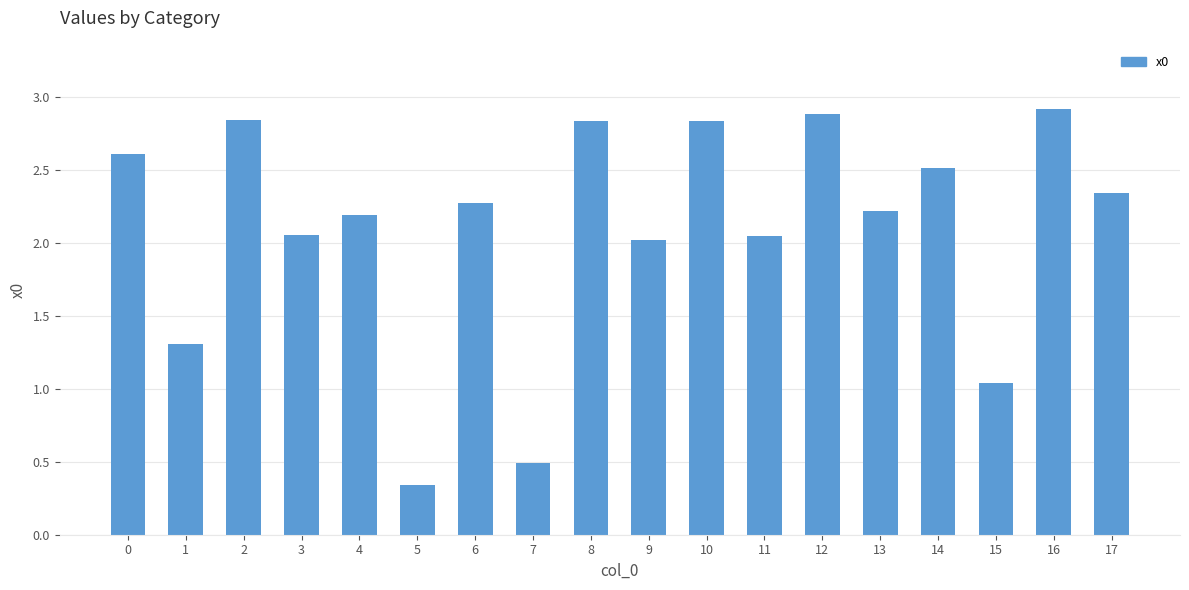

What is the difference between the maximum and second lowest values?

2.4